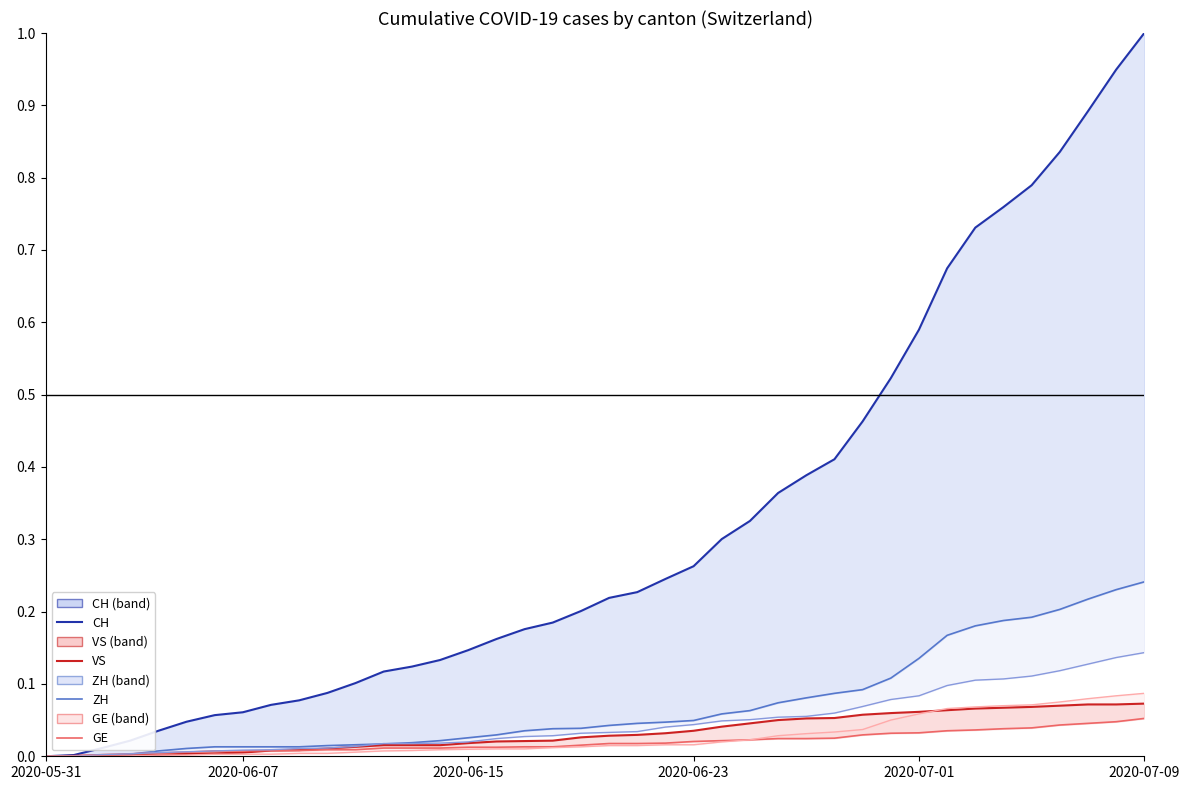

What is the difference between the highest and lowest values at 34?

0.7